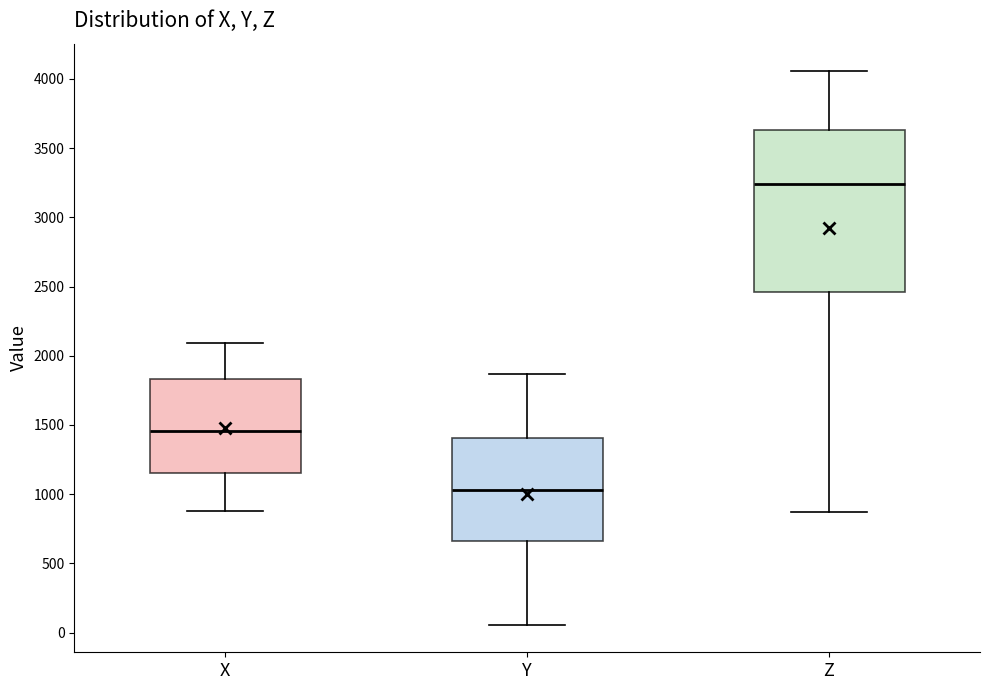

Which box has the highest median line?

Z